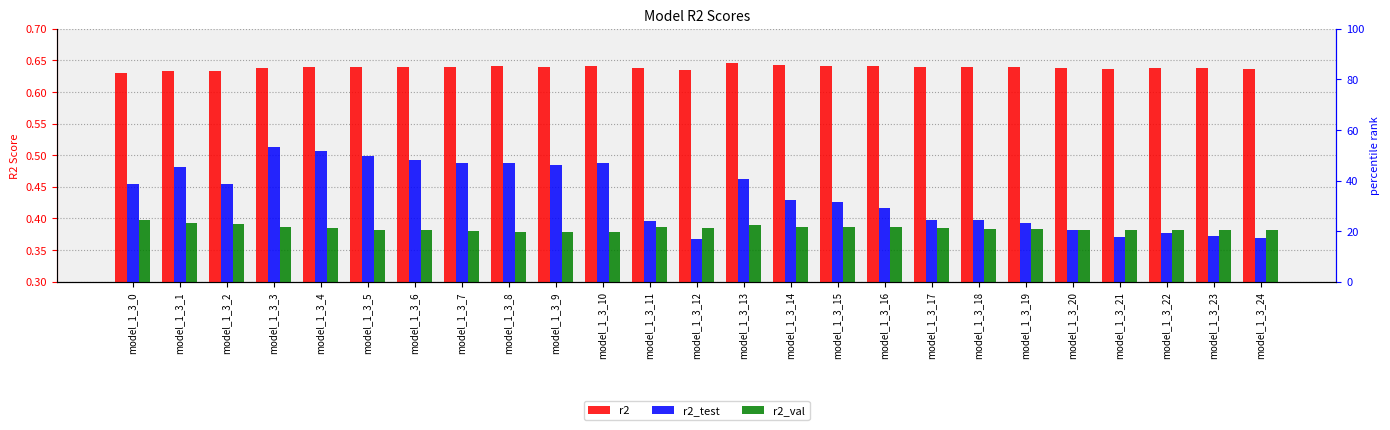

At how many categories does at least one series exceed 0?

25